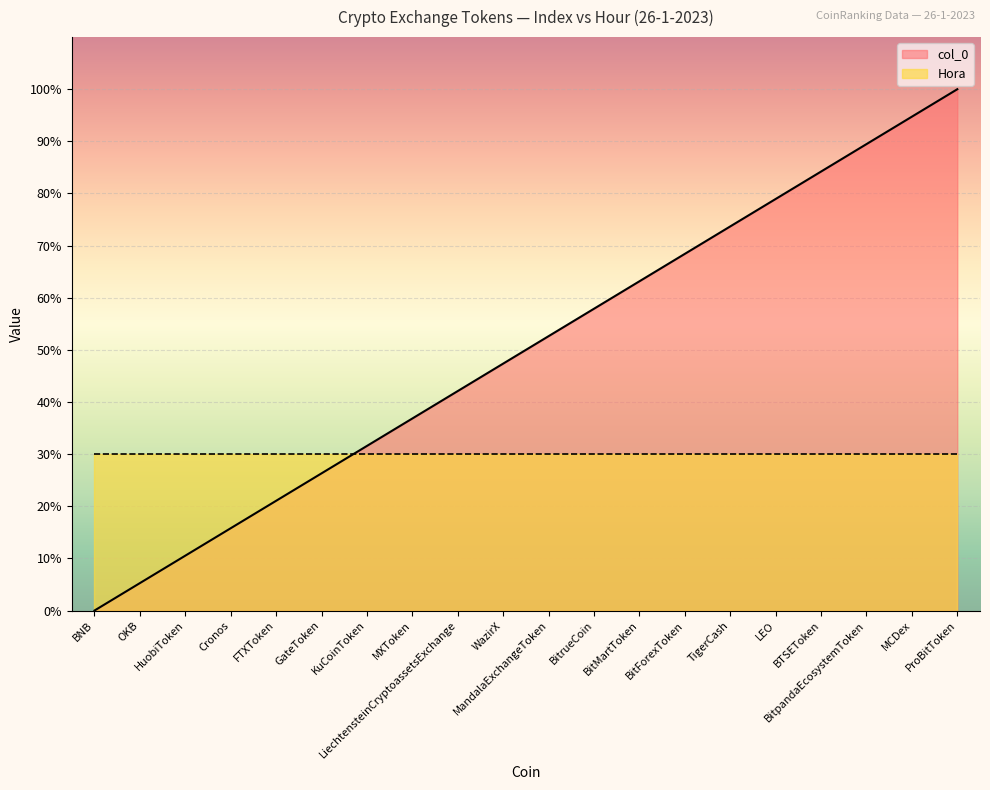

What is the greatest value displayed?

100.0